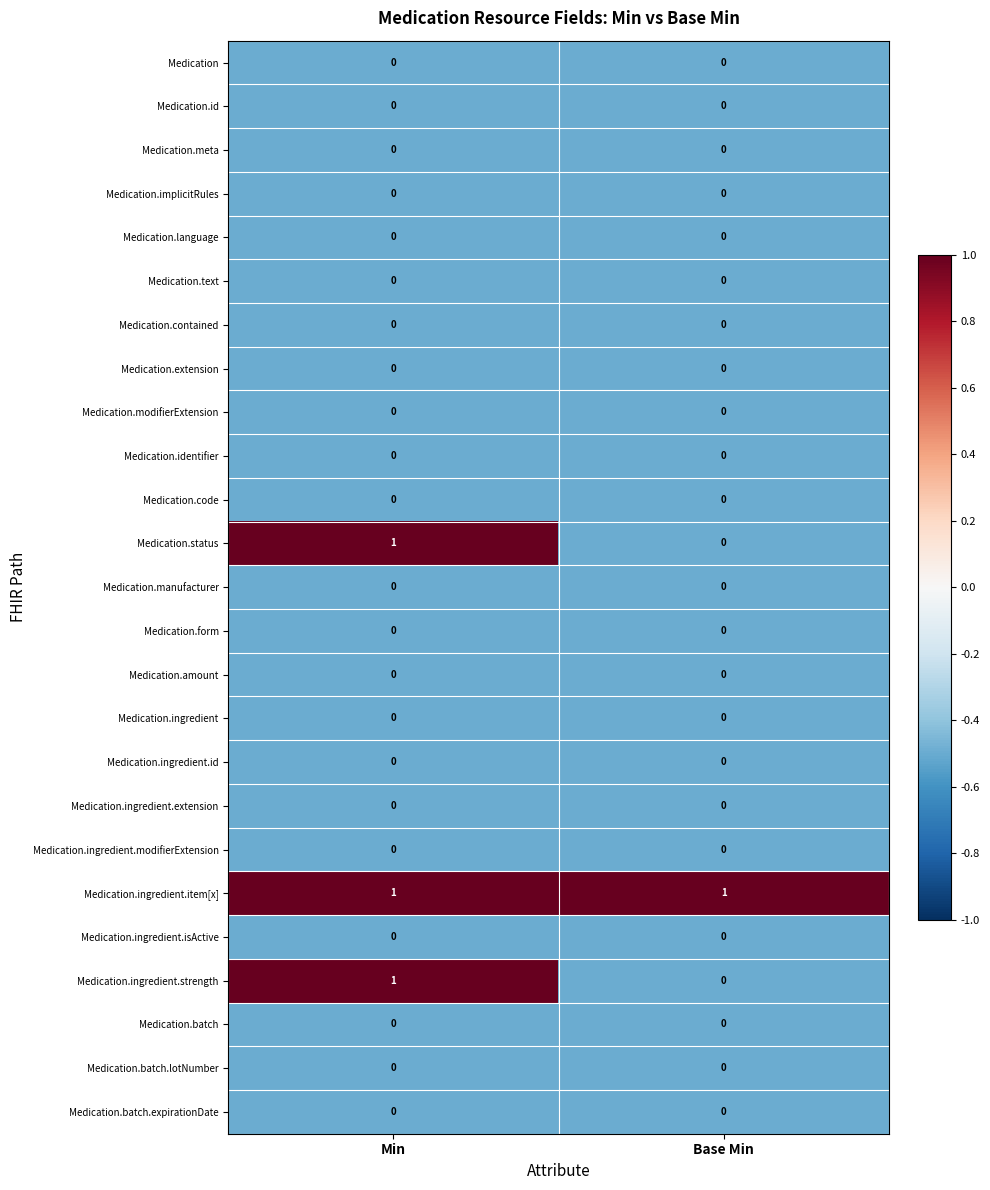

At which category is the sum across all series the highest?

Min